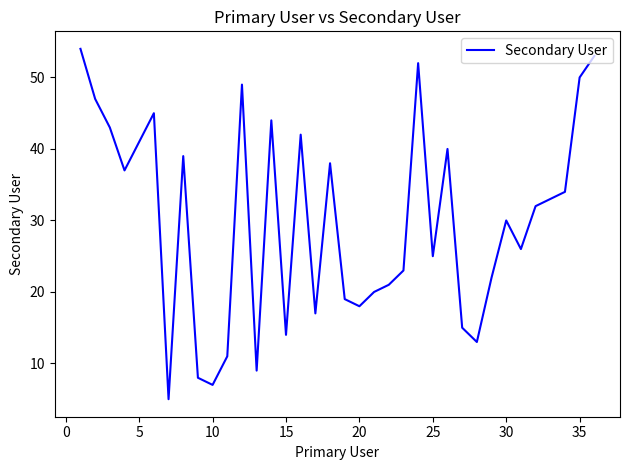

What is the difference between the maximum and minimum values?

49